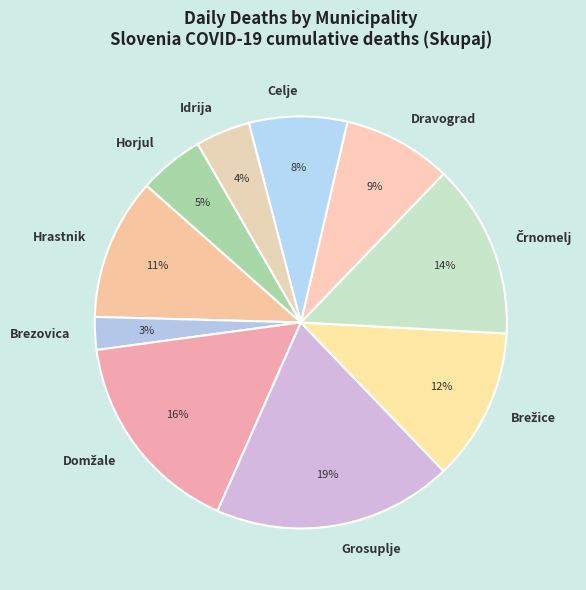

Count the number of slices in the pie.

10